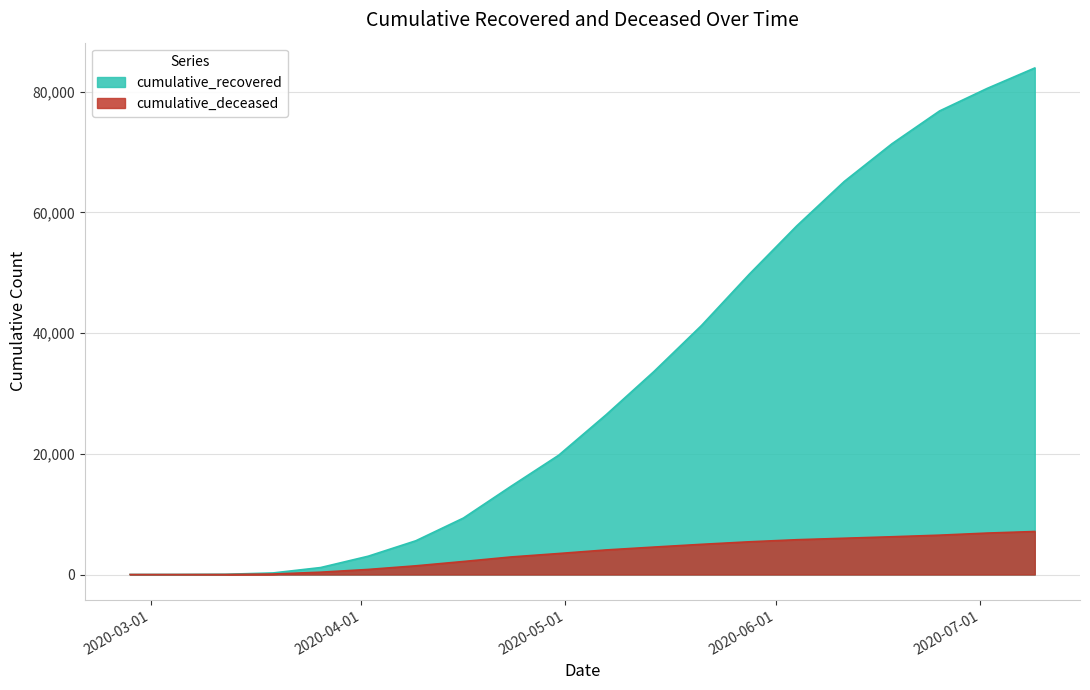

Between 2020-04-02 and 2020-03-19, which is larger?

2020-04-02